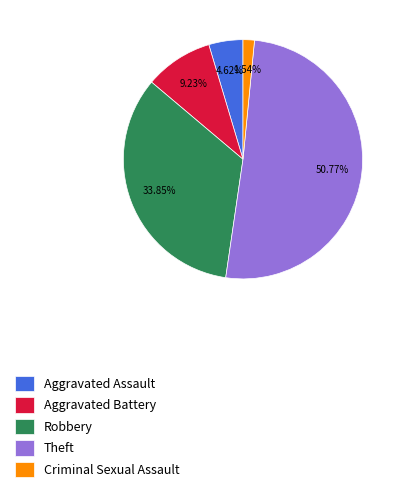

What portion of the pie excludes Theft?

49.2%